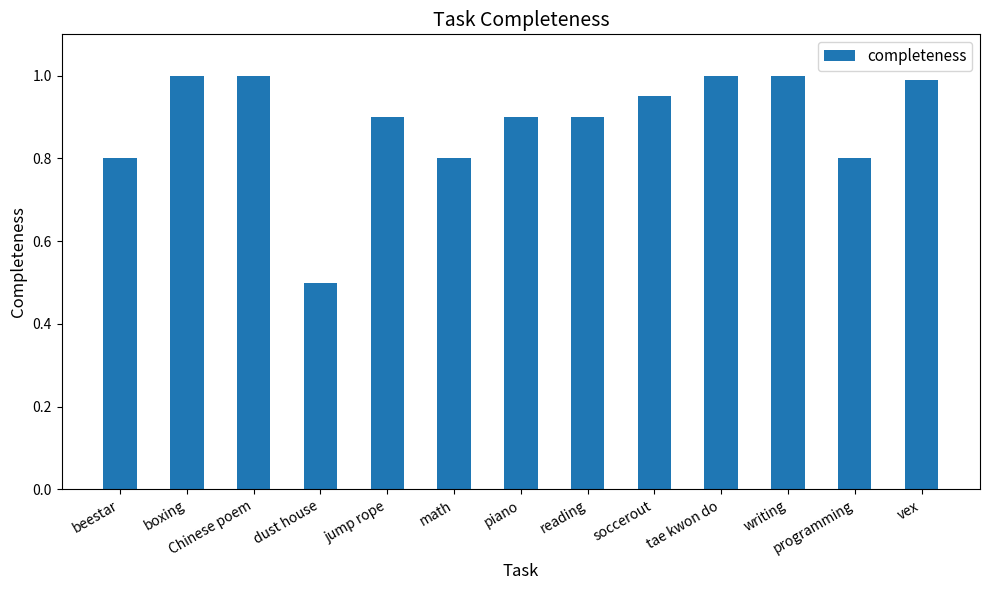

What is the change in value from piano to writing?

+0.1